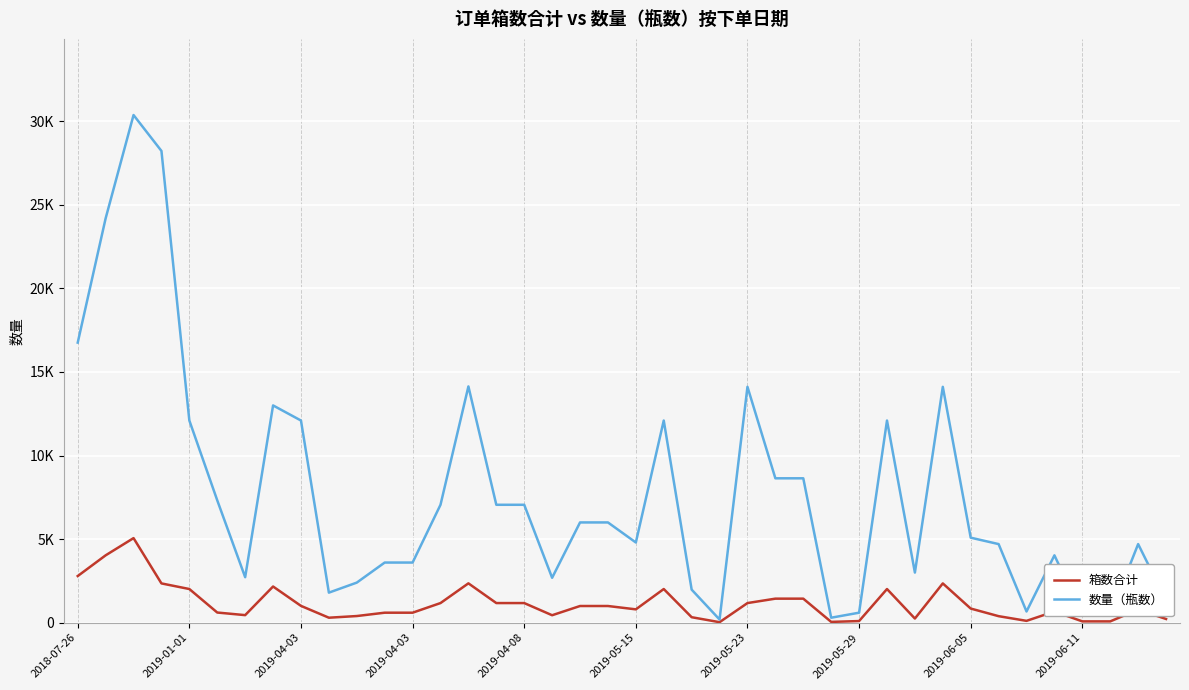

What is the lowest value of the 箱数合计 series?

32